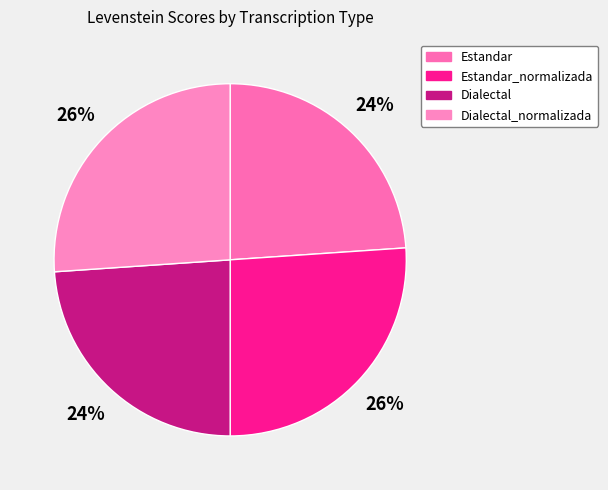

Rank the categories by value from lowest to highest.

Estandar, Dialectal, Estandar_normalizada, Dialectal_normalizada